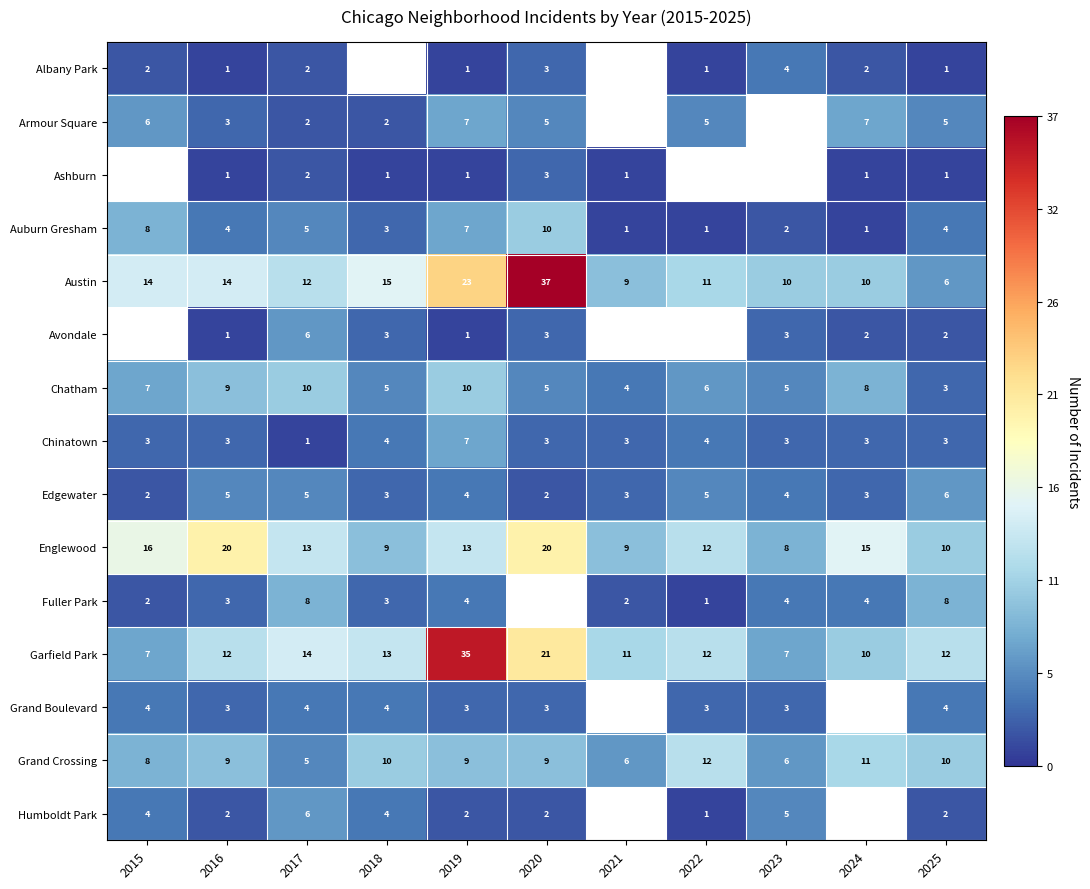

What is the average value of the Chinatown series?

3